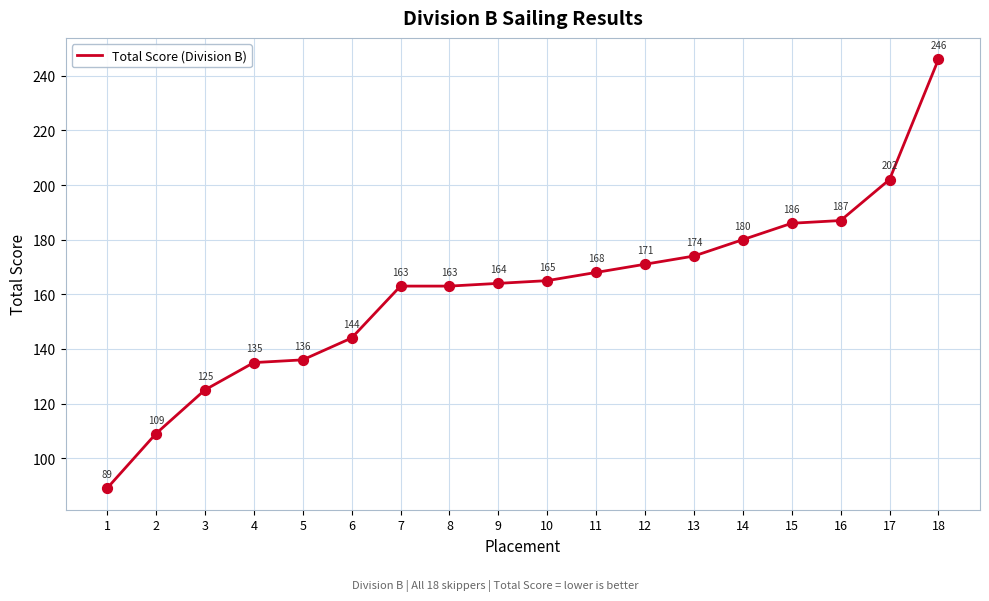

Between 11 and 9, which is larger?

11